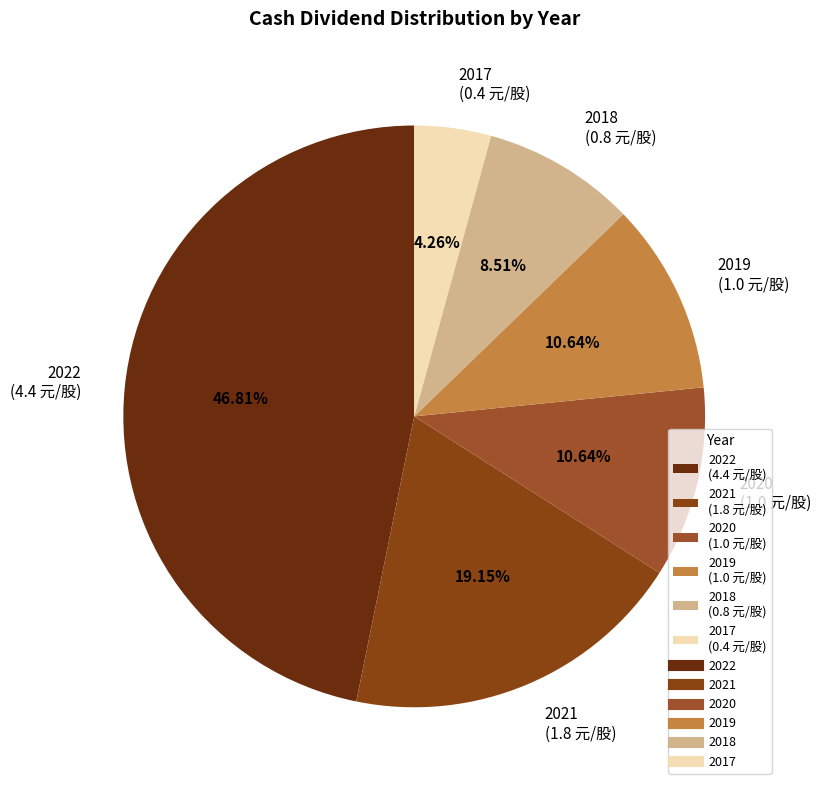

Is it true that 2018 is 19% of the pie?

False